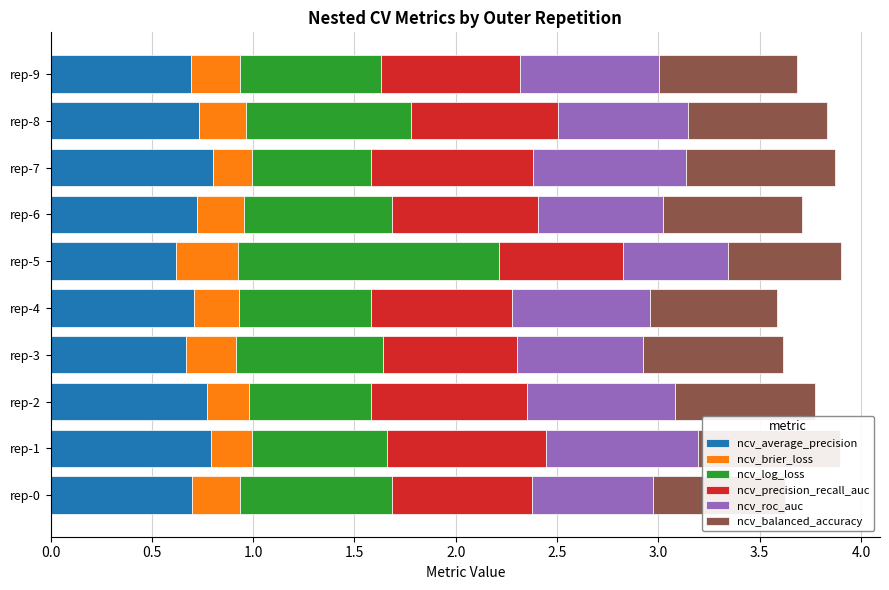

What is the total value across all series at rep-2?

3.8